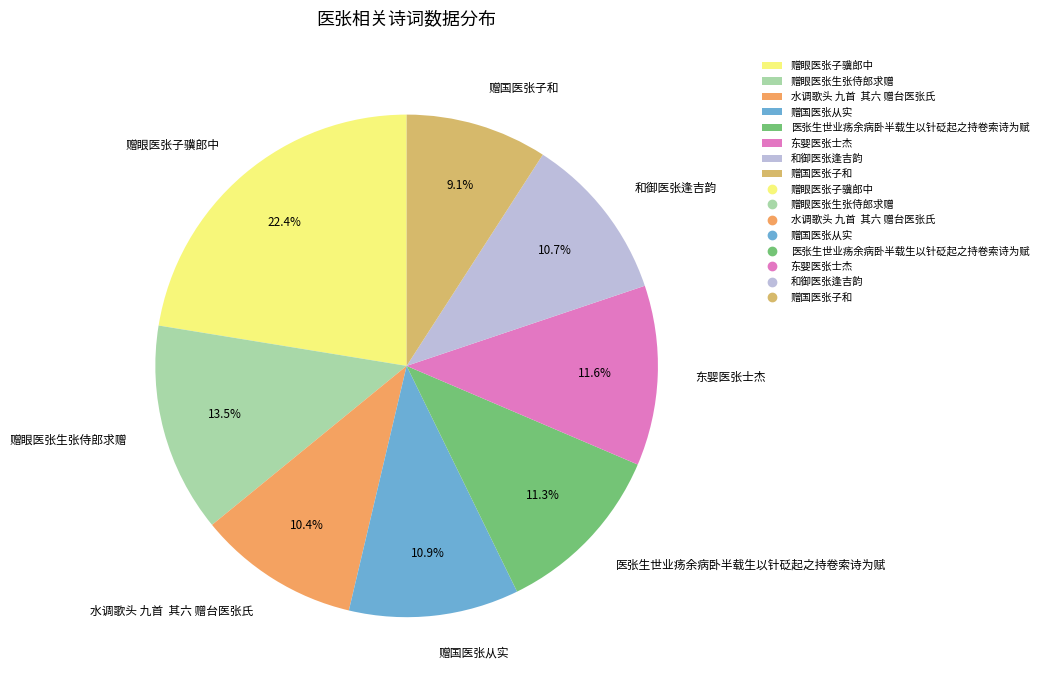

Between 赠国医张子和 and 东婴医张士杰, which is larger?

东婴医张士杰